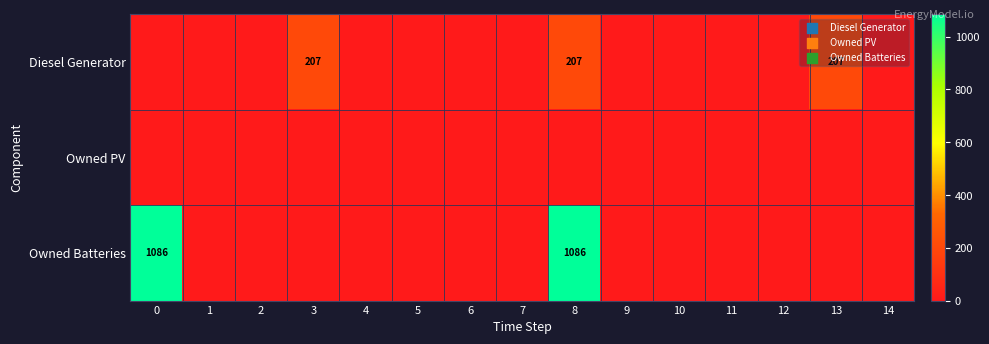

What is the highest value of the Owned Batteries series?

1086